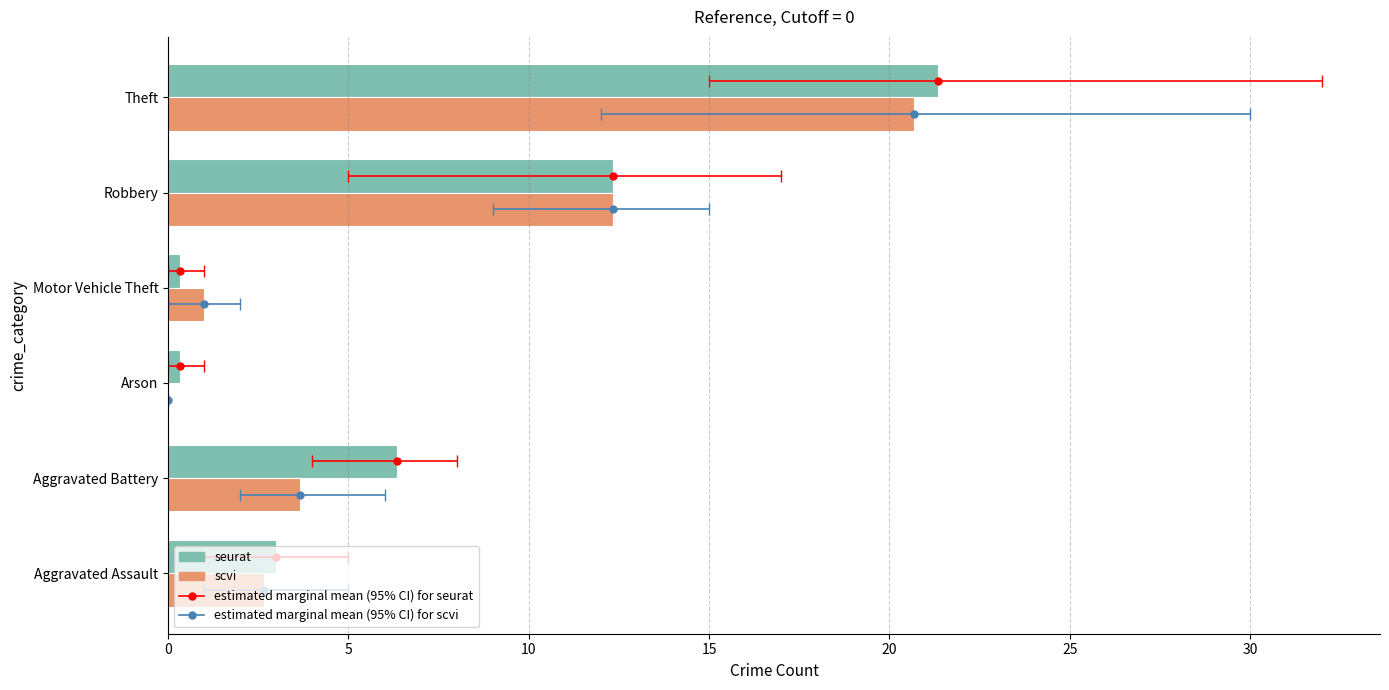

How many values in the seurat series are below 6?

3